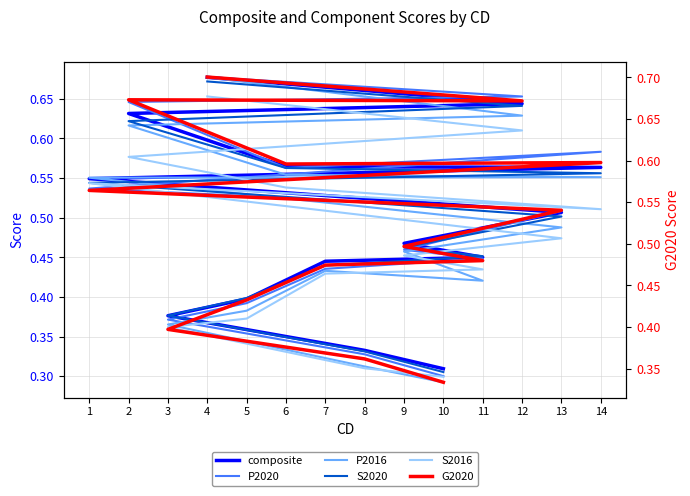

Reading right to left, extract all data points from this chart.

composite: 0.7	0.6	0.6	0.6	0.6	0.5	0.5	0.5	0.5	0.4	0.4	0.4	0.3	0.3
P2020: 0.7	0.7	0.6	0.6	0.6	0.5	0.5	0.5	0.4	0.4	0.4	0.4	0.3	0.3
P2016: 0.7	0.6	0.6	0.6	0.6	0.6	0.5	0.5	0.4	0.4	0.4	0.4	0.3	0.3
S2020: 0.7	0.6	0.6	0.6	0.6	0.5	0.5	0.5	0.5	0.4	0.4	0.4	0.3	0.3
S2016: 0.7	0.6	0.6	0.5	0.5	0.5	0.5	0.5	0.4	0.4	0.4	0.4	0.3	0.3
G2020: 0.7	0.7	0.7	0.6	0.6	0.6	0.5	0.5	0.5	0.5	0.4	0.4	0.4	0.3